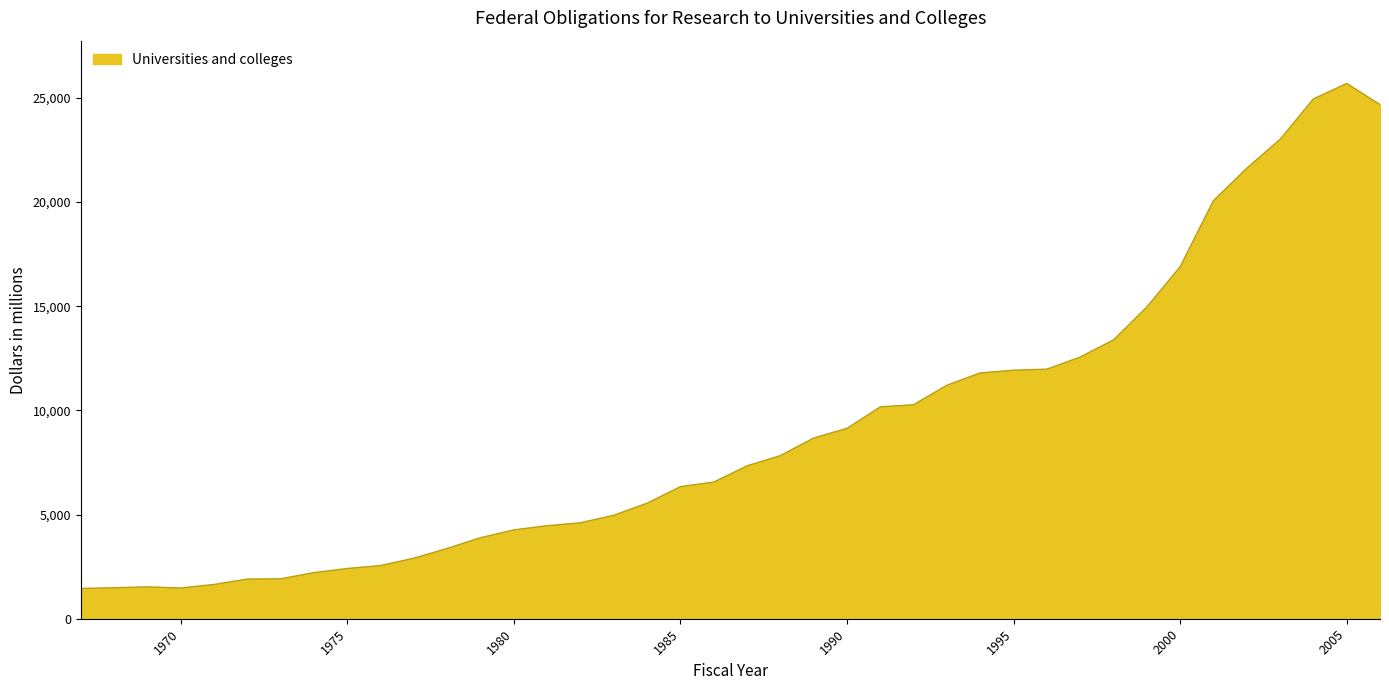

What is the greatest value displayed?

25687.5